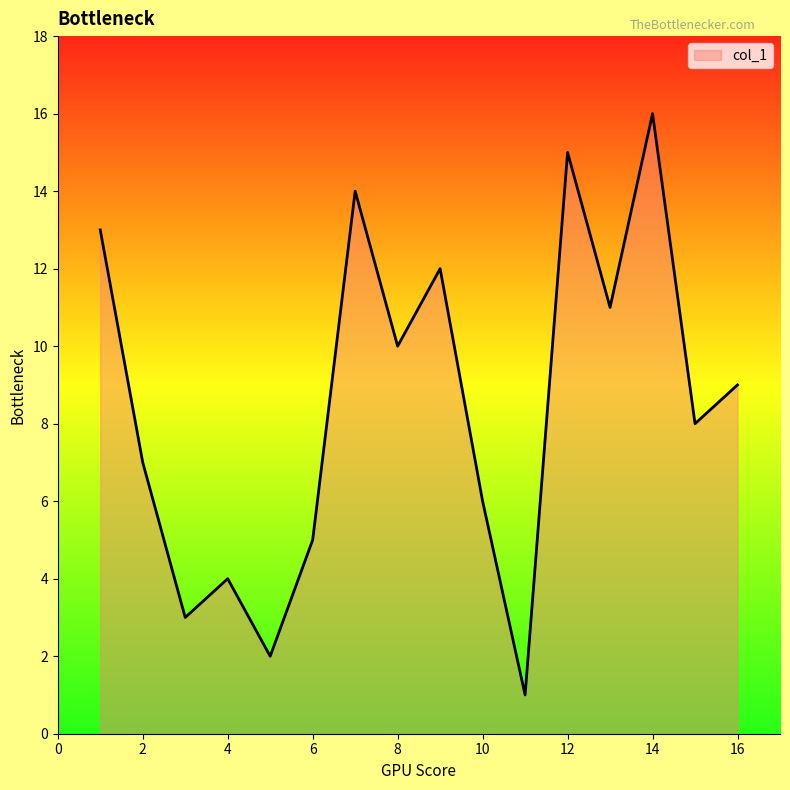

What is the greatest value displayed?

16